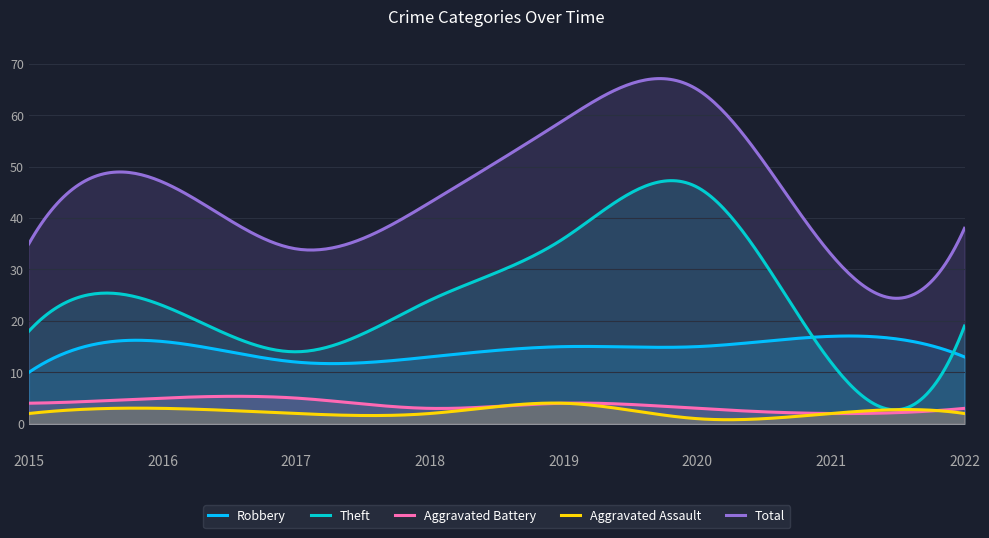

Where is the first local maximum for Total?

2016